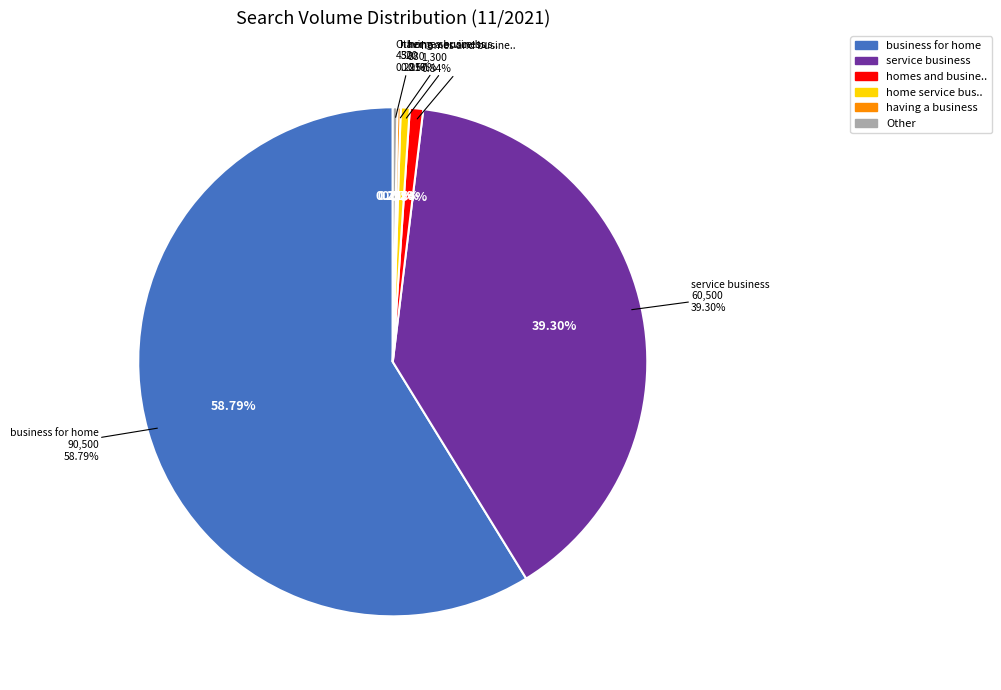

What is the ratio of the value at having a business to the value at a home business?

16.0